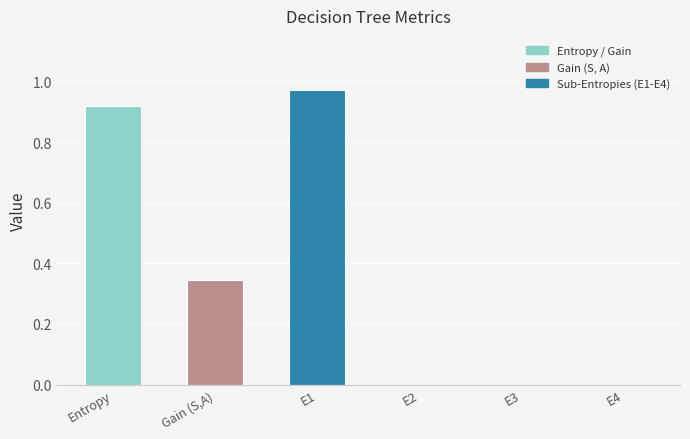

What is the change in value from Entropy to E2?

-0.9